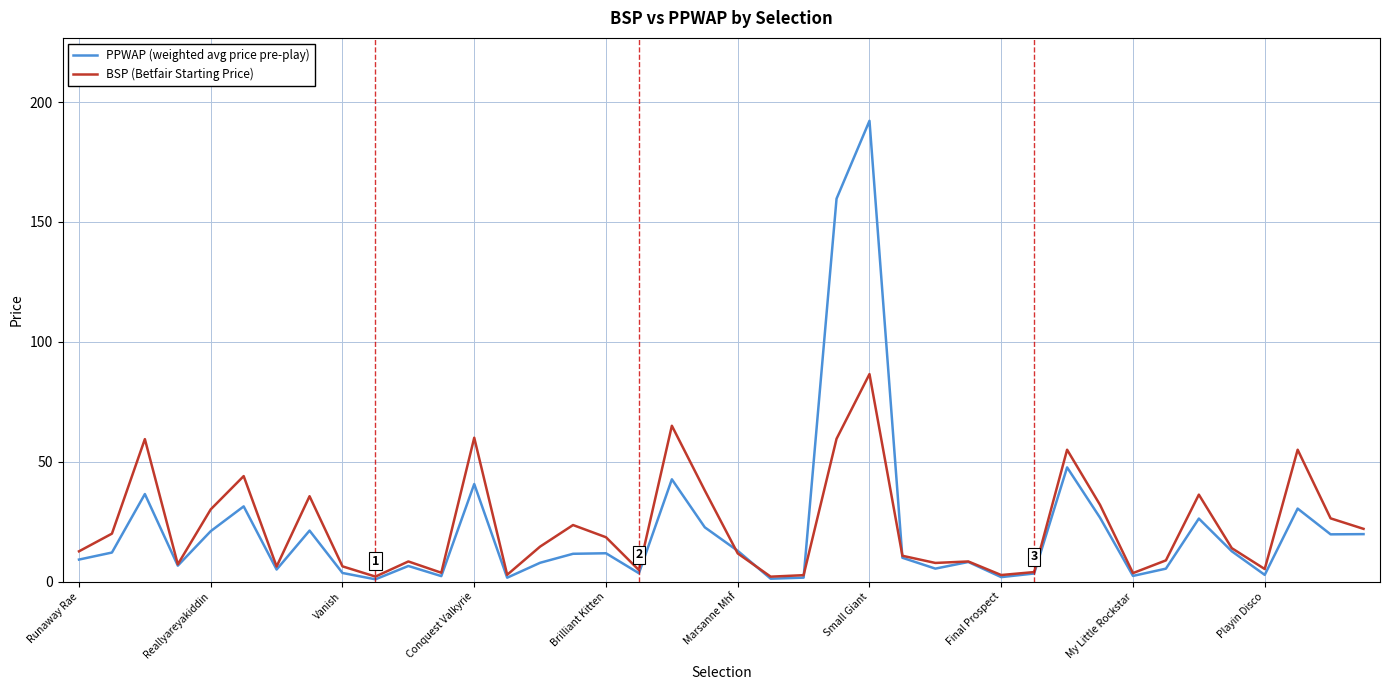

What is the greatest value displayed?

192.2